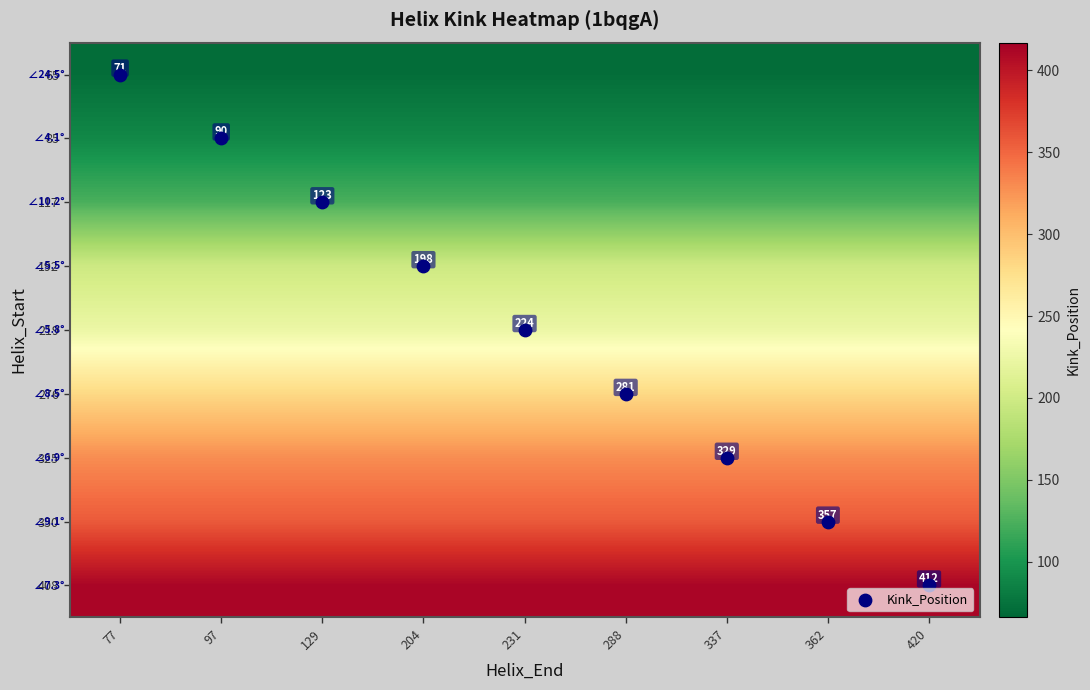

Count the number of categories in the chart.

9